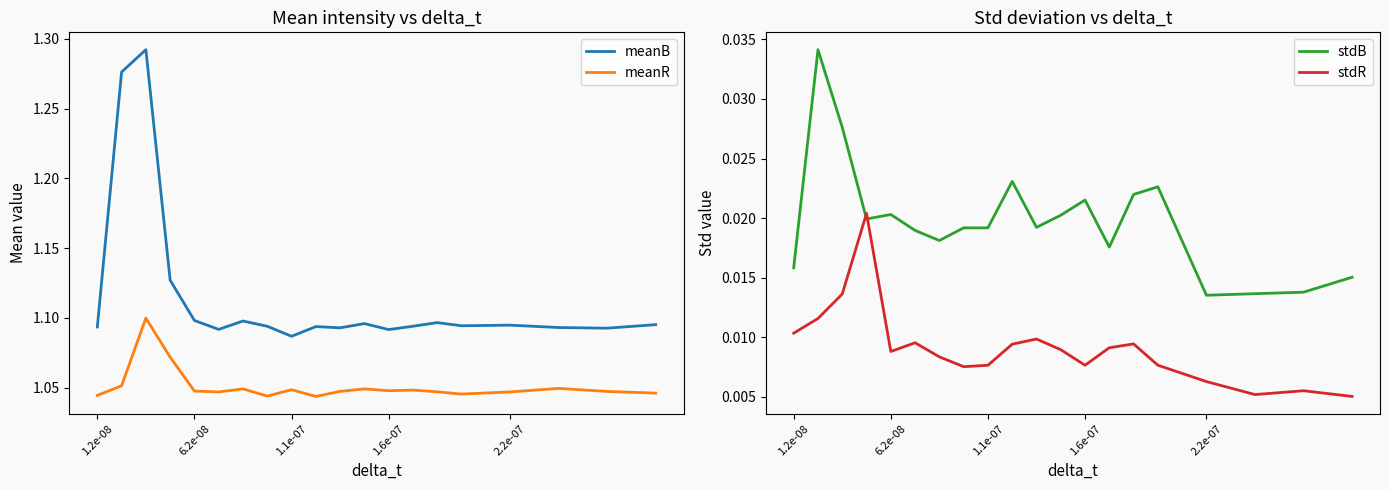

True or false: meanR and meanB intersect in this chart.

False